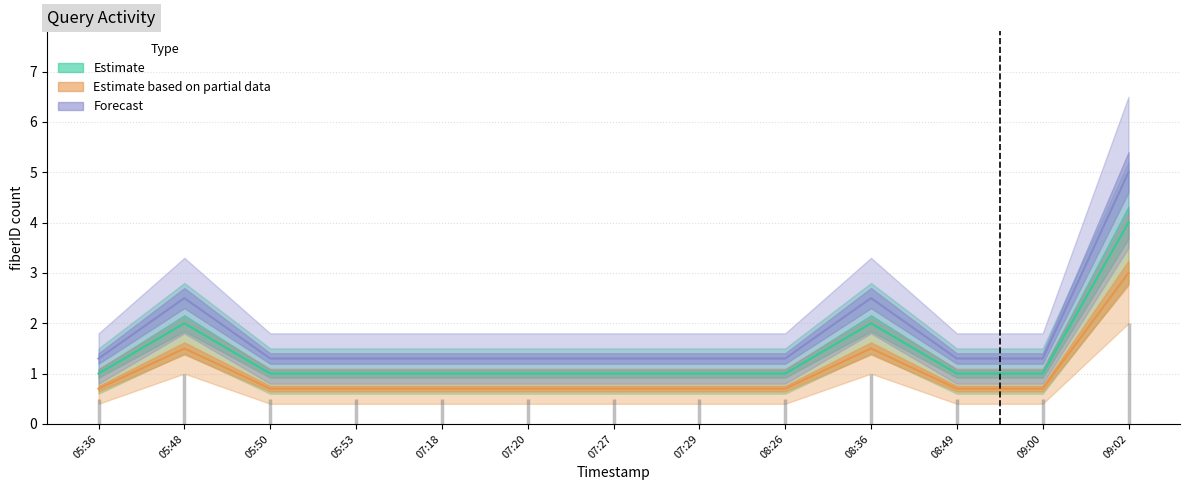

Which series has the largest range (max minus min)?

Forecast